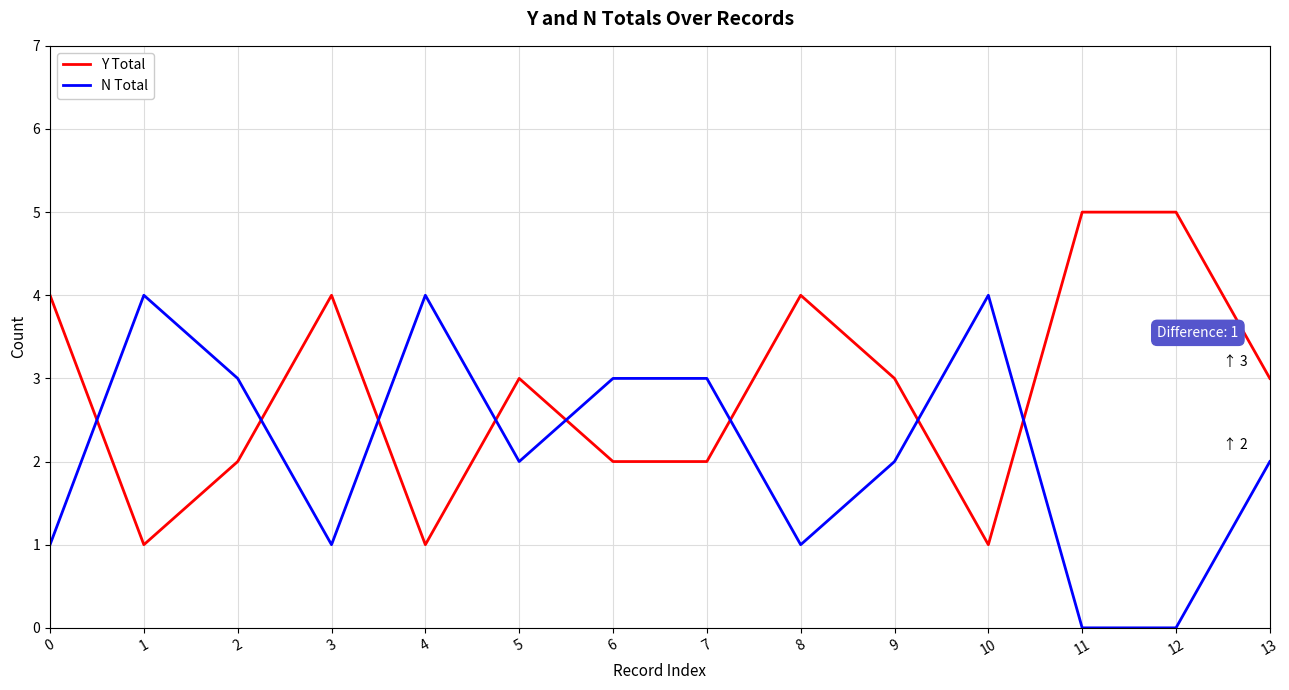

The N Total series shows 1 at 13. True or false?

False